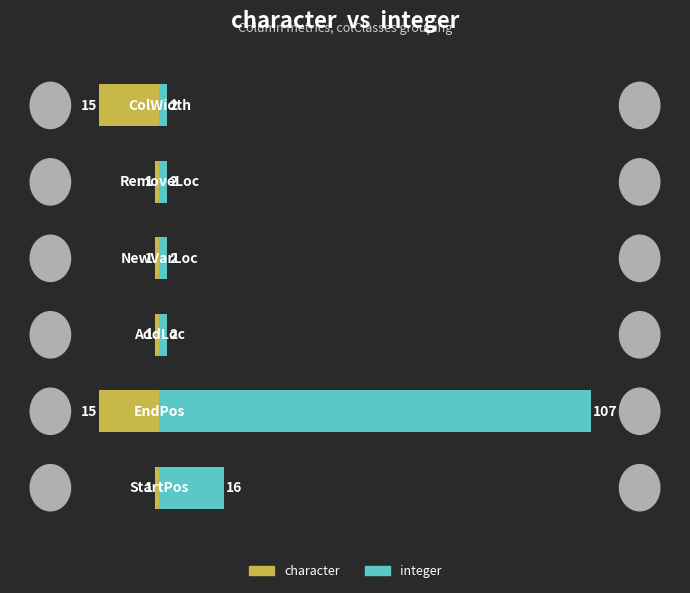

What is the difference between the maximum and second lowest values in the integer series?

105